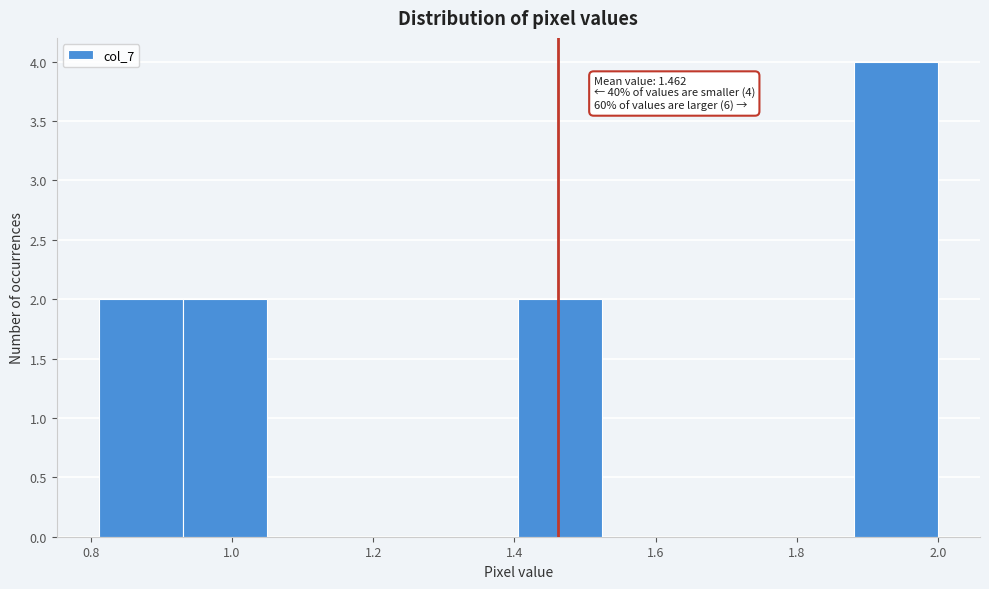

Over which range of the x-axis is the bar tallest?

1.88 to 2.00